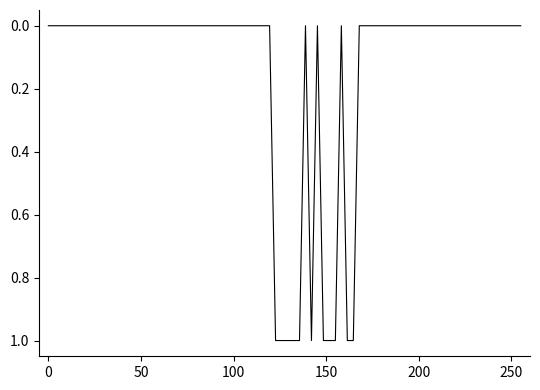

List the labels in order of value, largest first.

19, 20, 23, 25, 0, 1, 2, 3, 4, 5, 6, 7, 8, 9, 10, 11, 12, 13, 14, 15, 16, 17, 18, 21, 22, 24, 26, 27, 28, 29, 30, 31, 32, 33, 34, 35, 36, 37, 38, 39